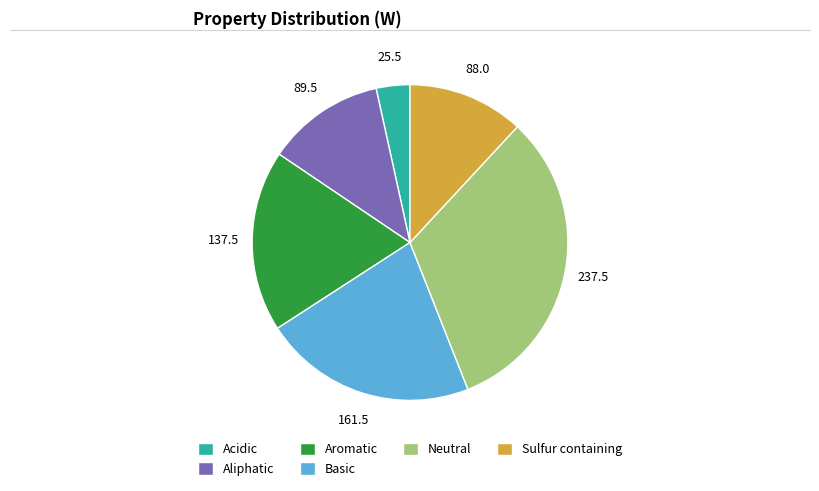

Is the sum of Basic and Sulfur containing greater than half?

No